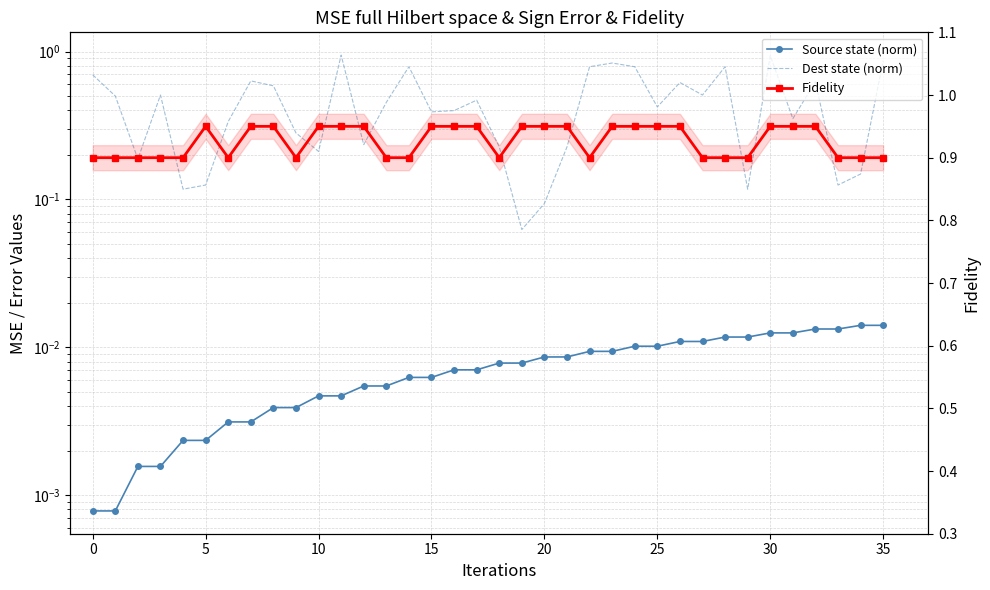

Which series has the largest total across all categories?

Fidelity